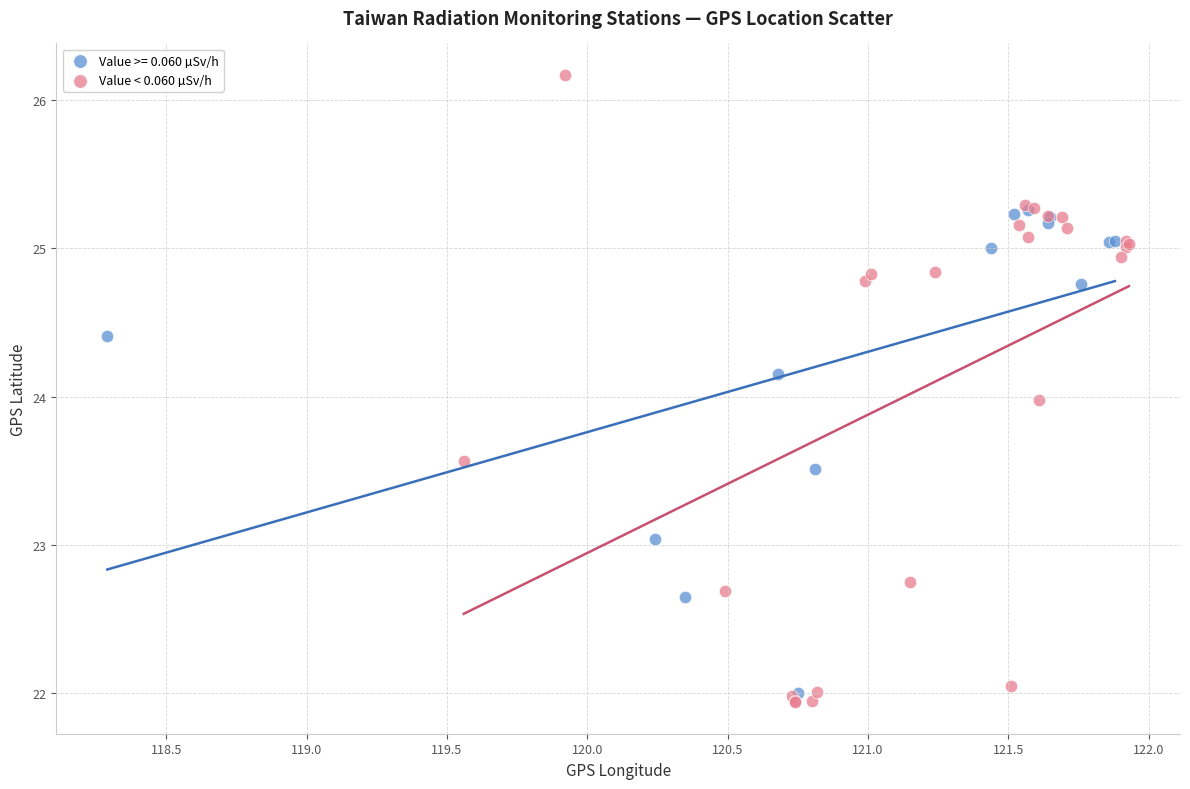

Which series reaches the maximum Y coordinate?

Value < 0.060 µSv/h